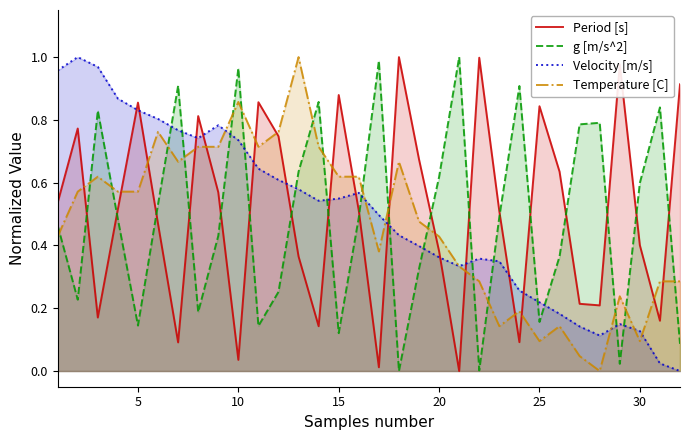

Which series ends up on top after the final intersection of g [m/s^2] and Velocity [m/s]?

g [m/s^2]